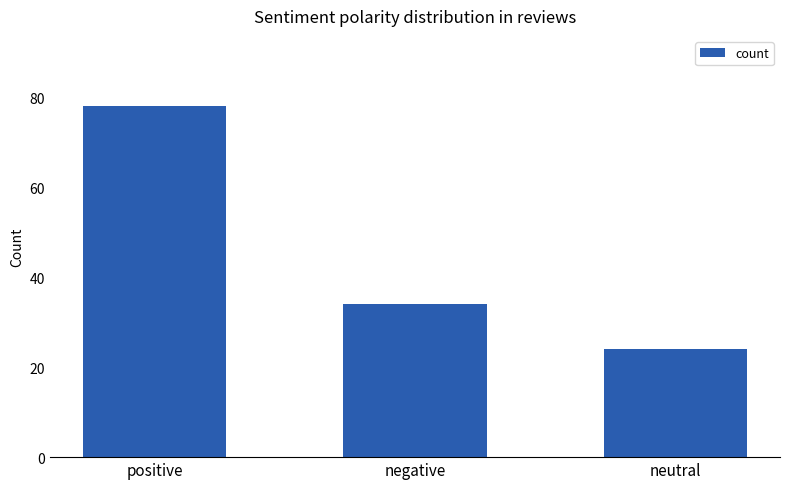

What is the difference between the values at neutral and positive?

54